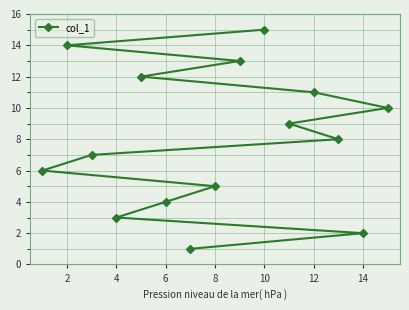

What is the ratio of the value at 4 to the value at 8?

0.6